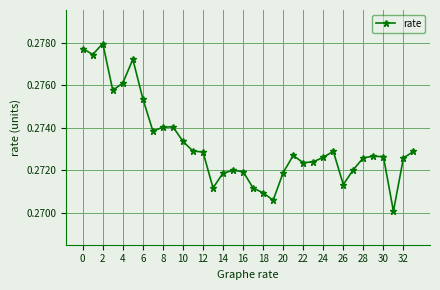

Count the values in the range 0 to 1.

34